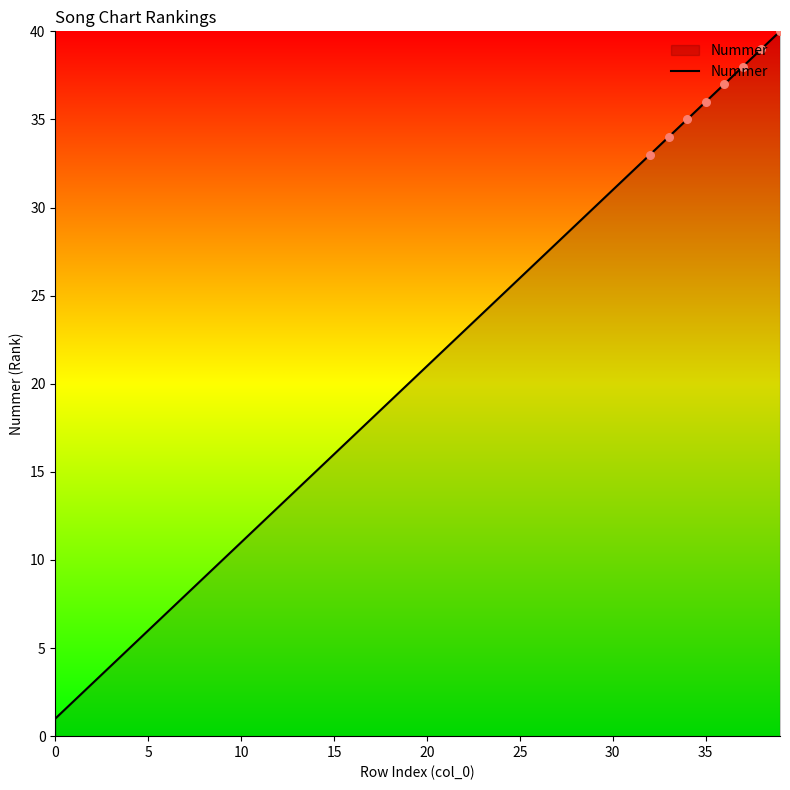

What is the greatest value displayed?

40